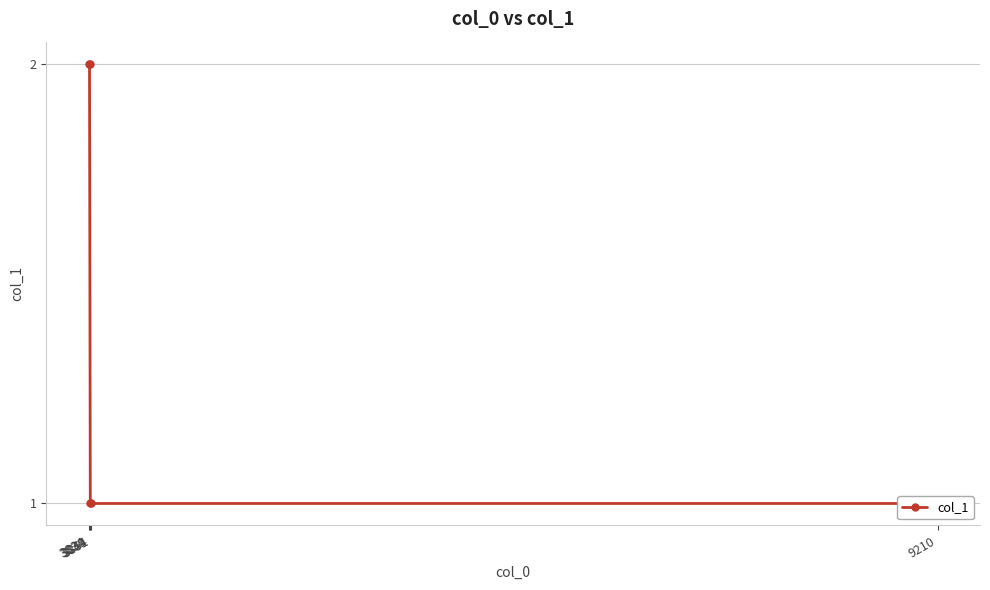

The value at 3839 is 2. True or false?

True